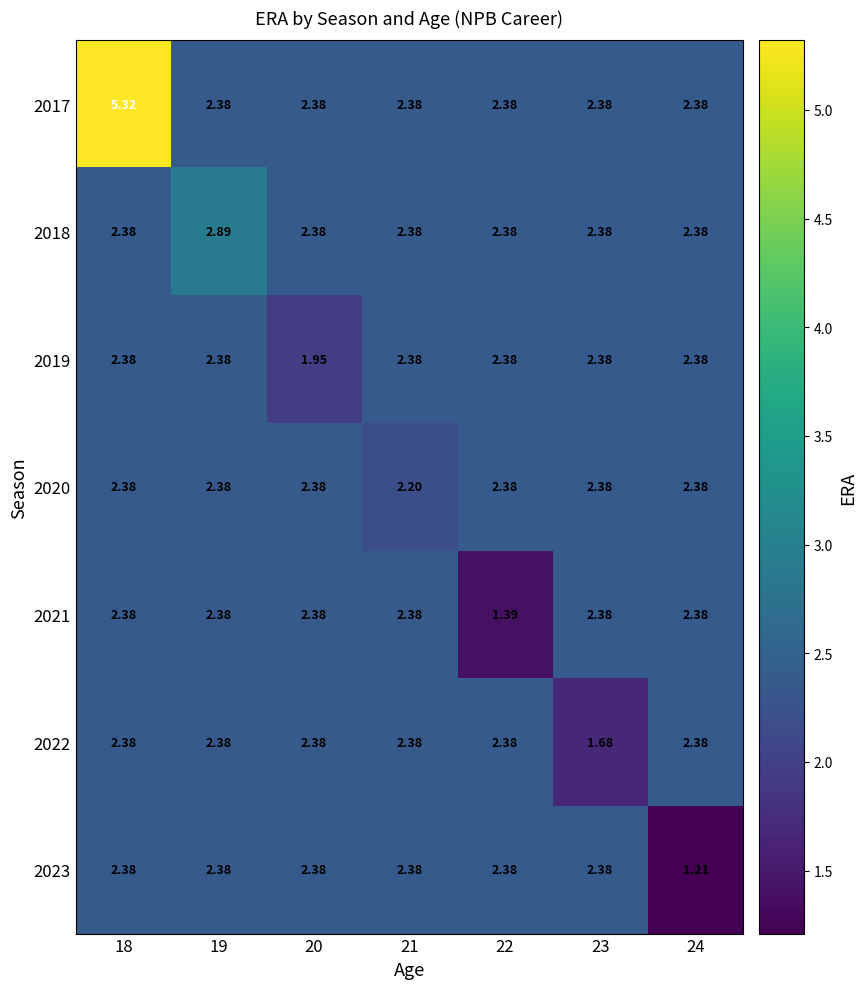

What is the maximum value shown in the chart?

5.3